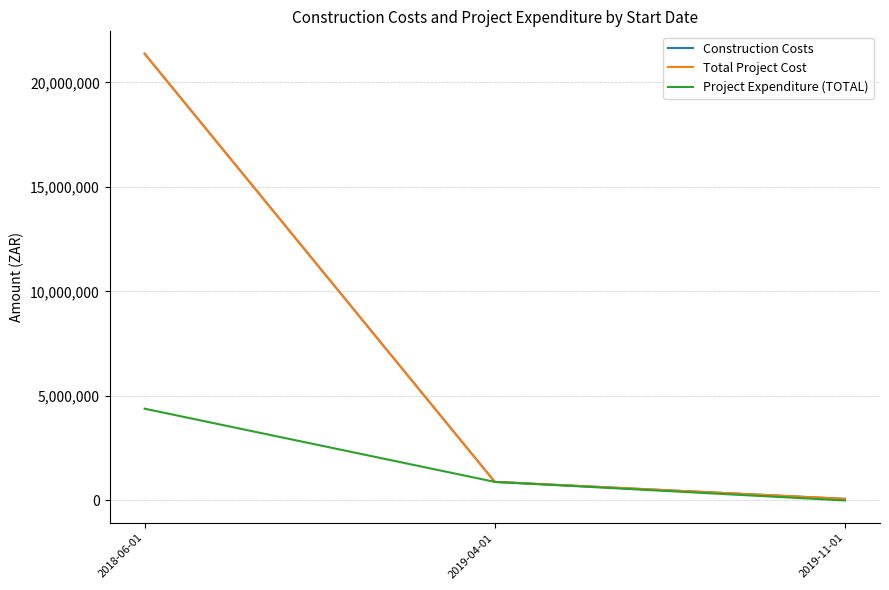

Is the value of Construction Costs at 2018-06-01 greater than the value of Project Expenditure (TOTAL) at 2019-04-01?

Yes